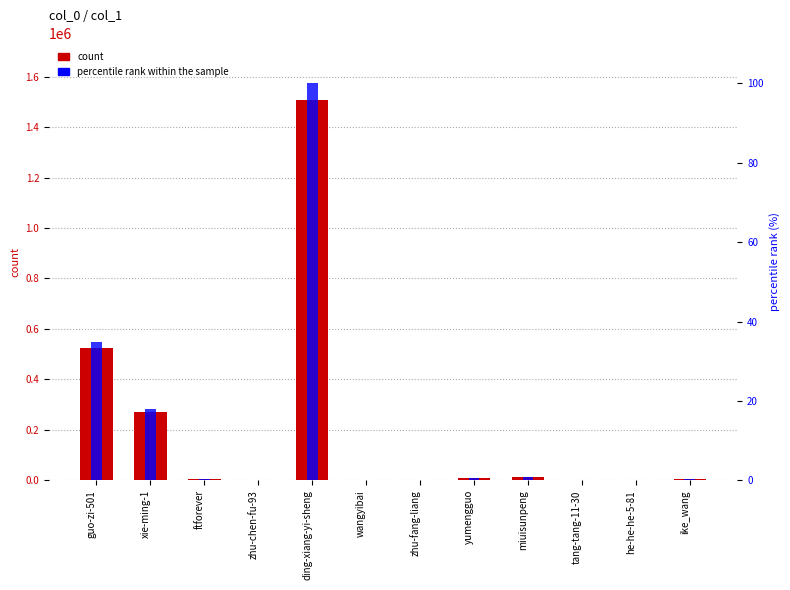

Which label corresponds to the largest value in the chart?

ding-xiang-yi-sheng